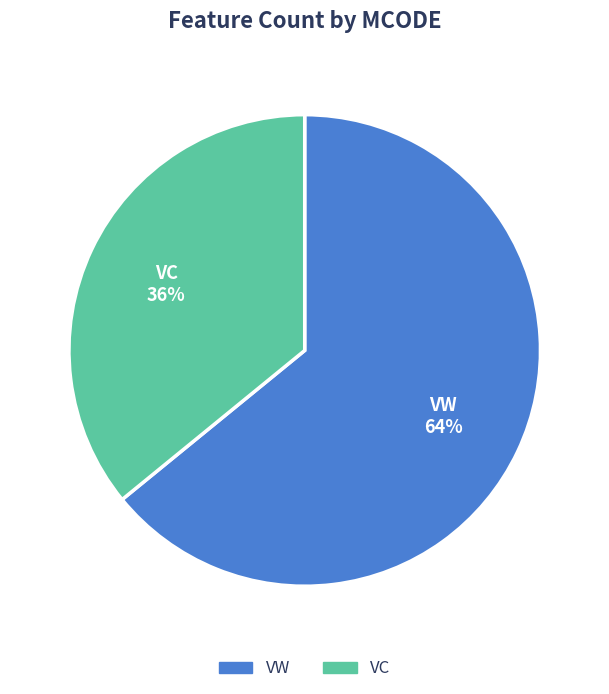

Do VC and VW together represent more than half of the pie?

Yes